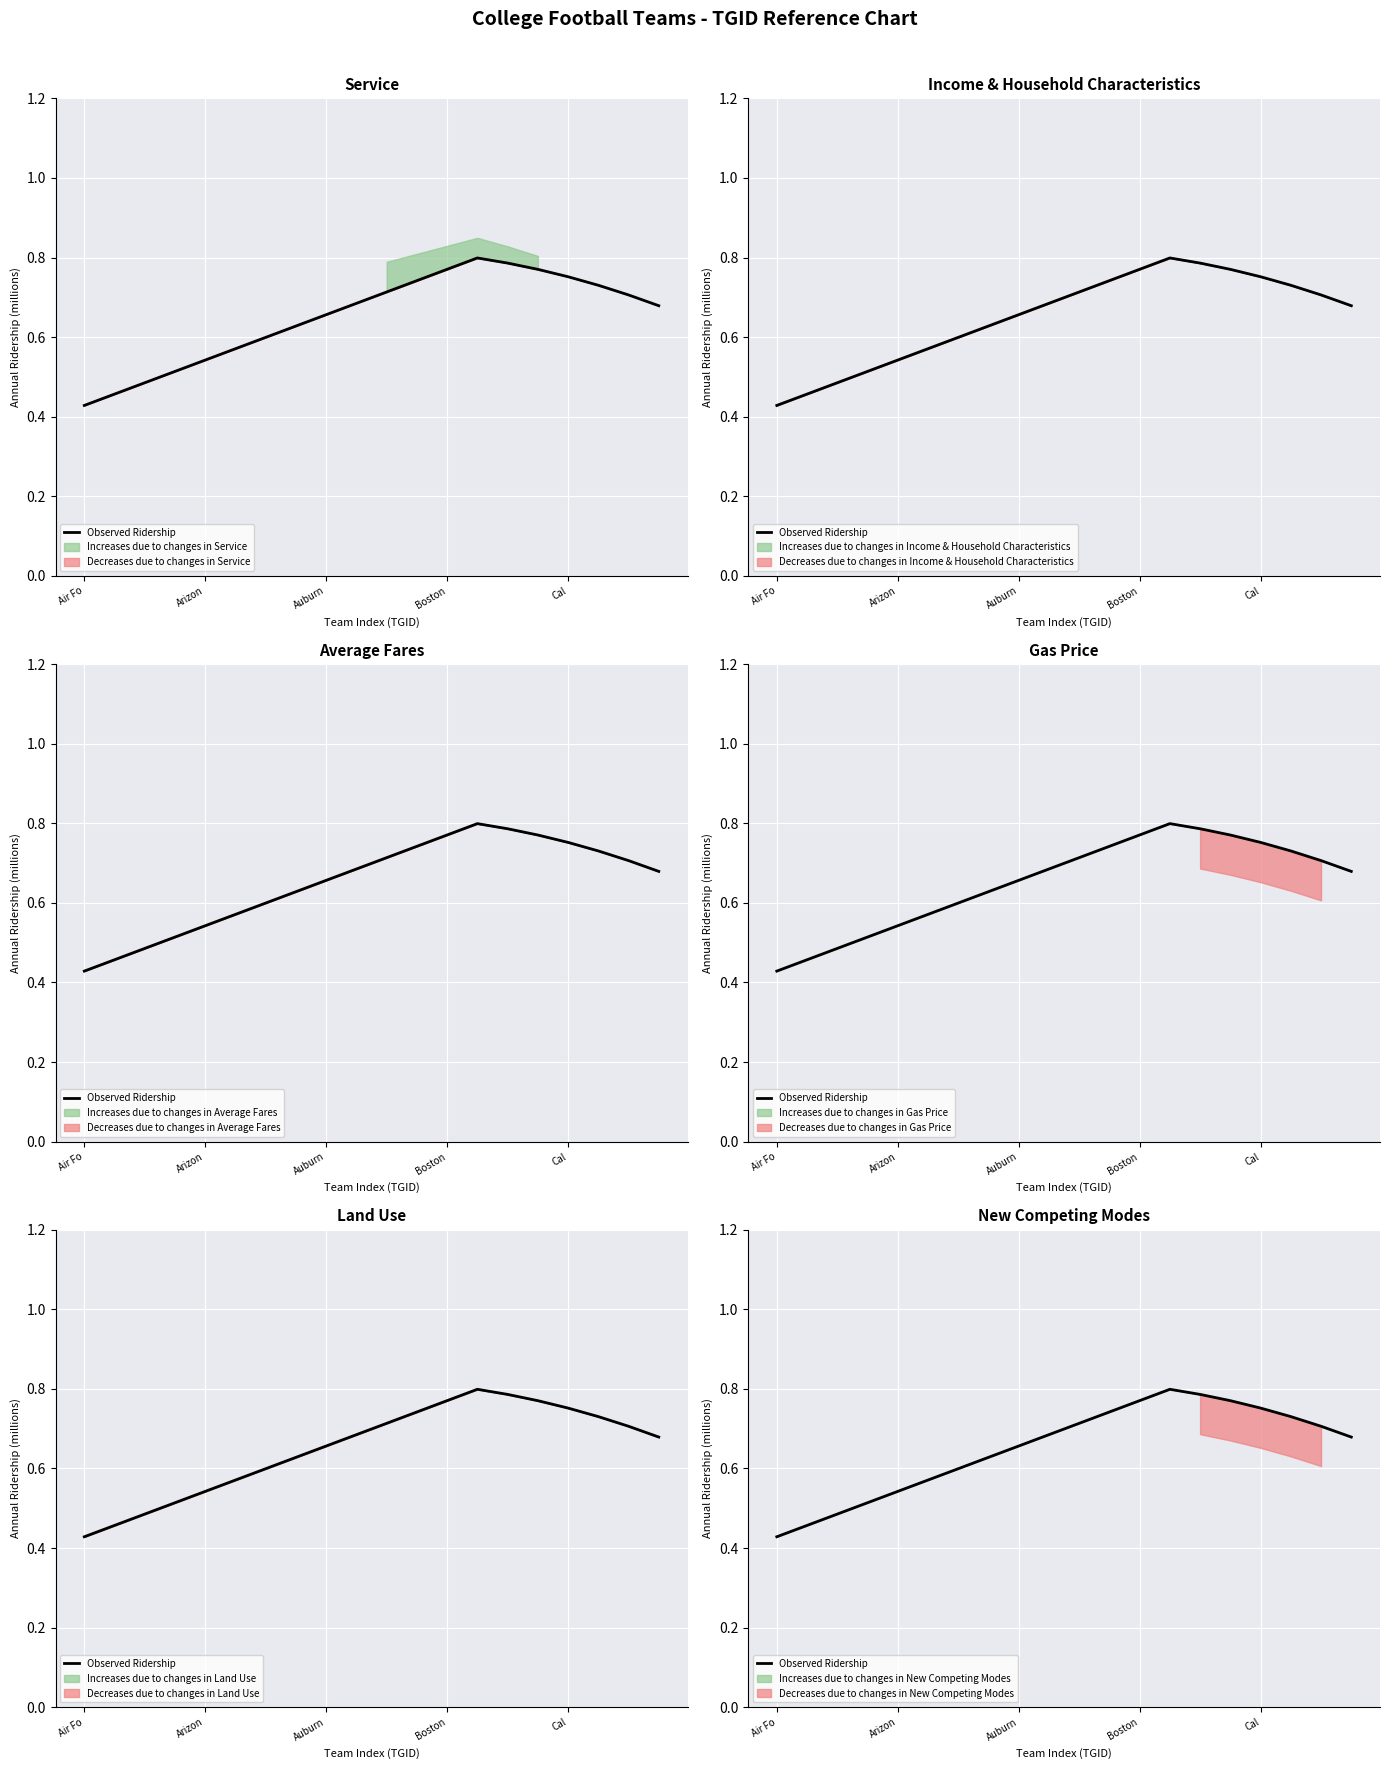

What is the difference between the second highest and second lowest values?

0.3